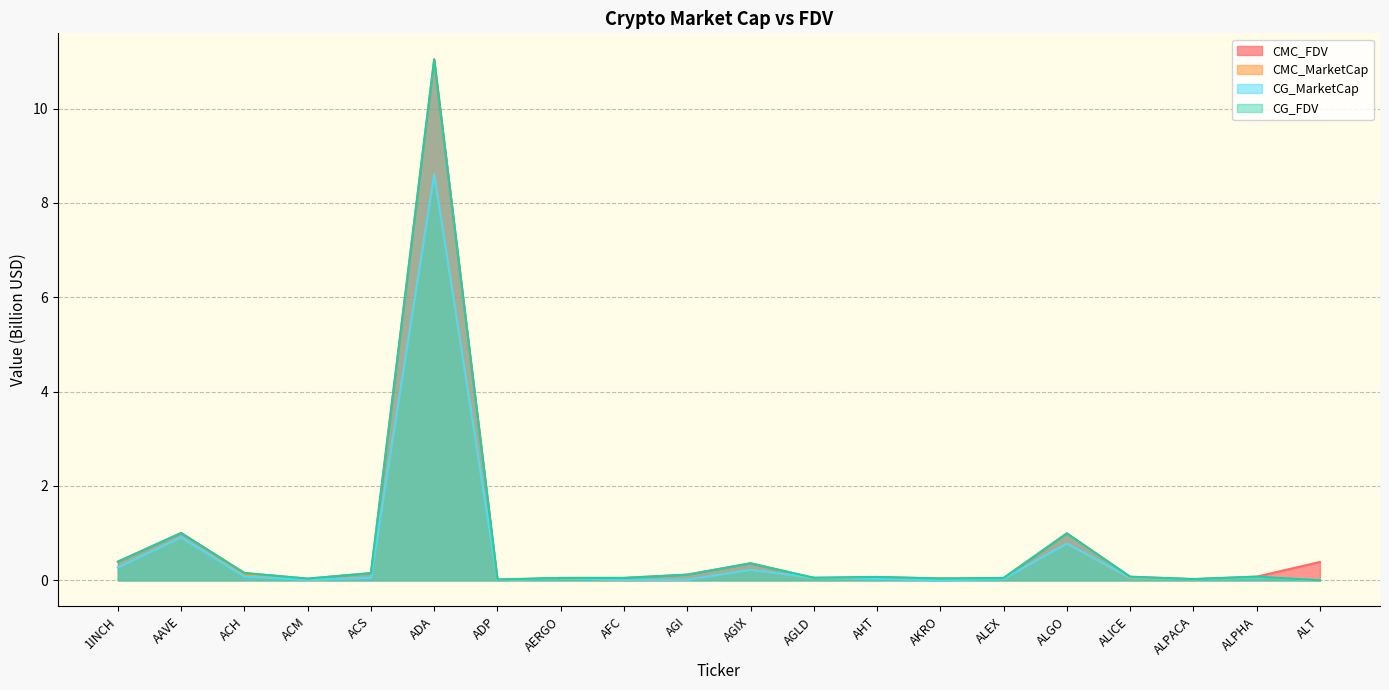

List the labels in order of CMC_MarketCap value, largest first.

ADA, AAVE, ALGO, 1INCH, AGIX, ACH, ALPHA, ACS, AGLD, ALICE, AERGO, AKRO, ALEX, AHT, ALPACA, AGI, ACM, AFC, ADP, ALT